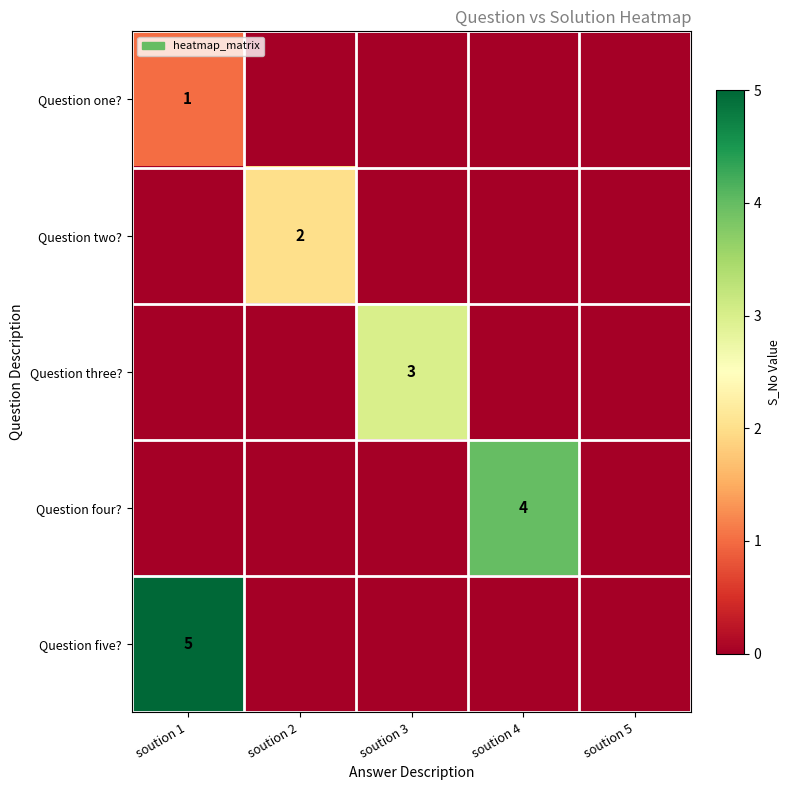

True or false: Question two? has a value of 2 at soution 2.

True